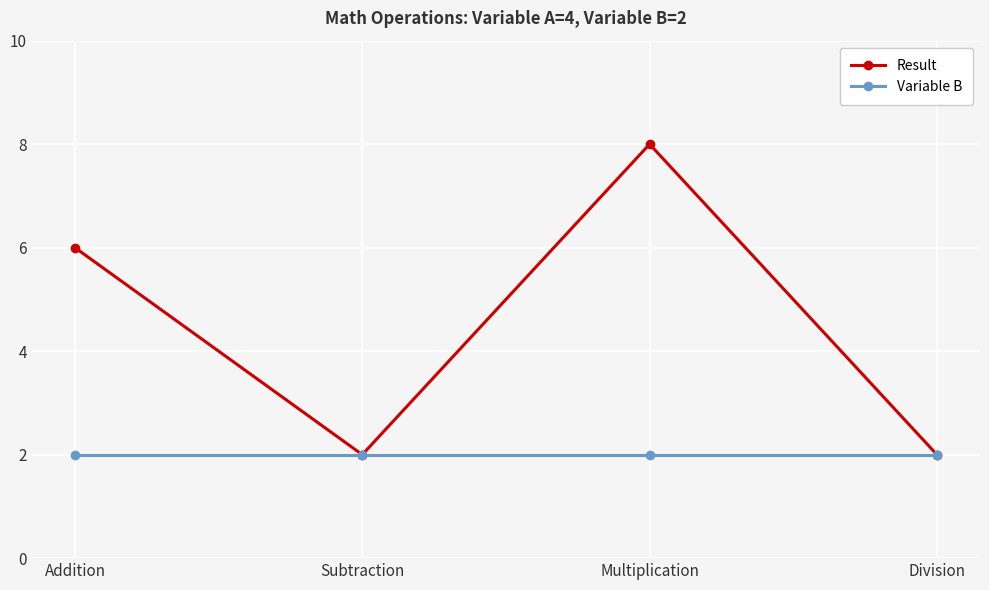

What is the minimum value for Result?

2